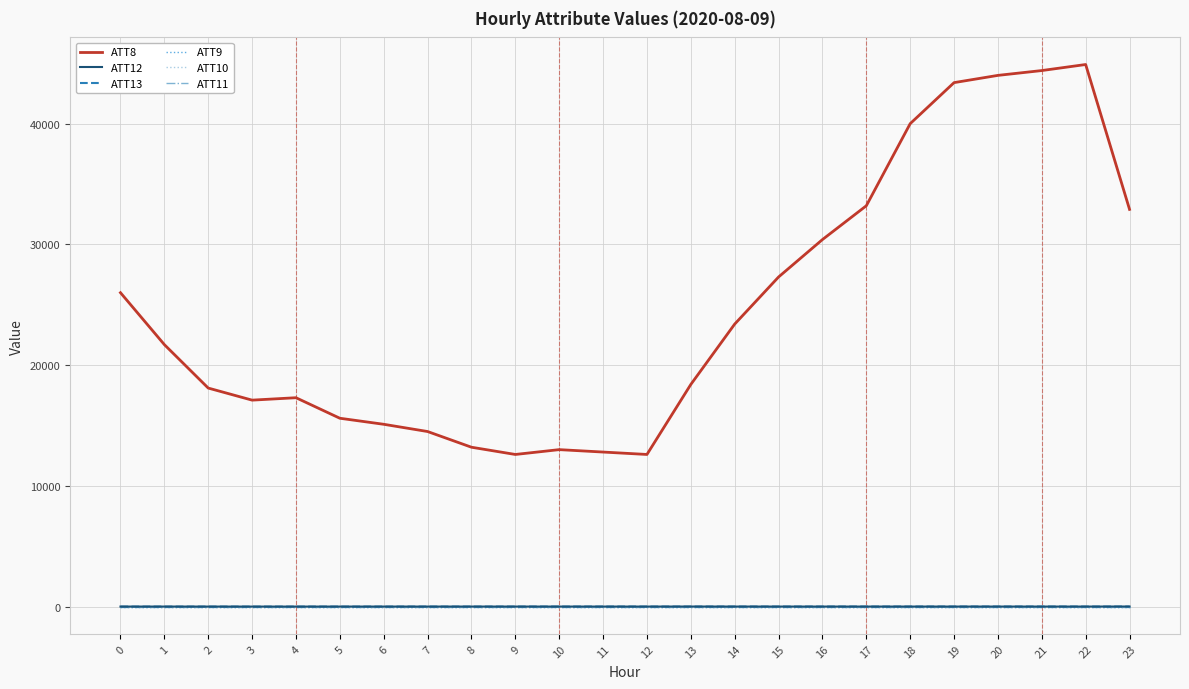

Is the value of ATT9 at 19 greater than the value of ATT11 at 11?

No